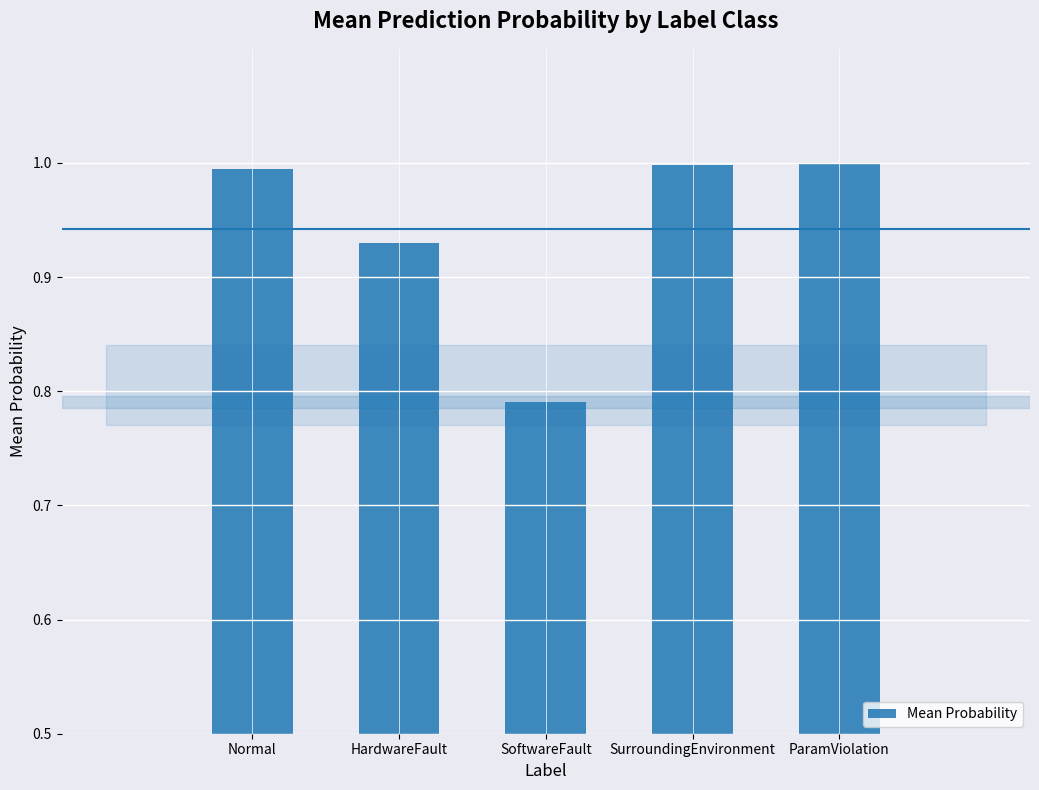

Read the value at ParamViolation.

1.0